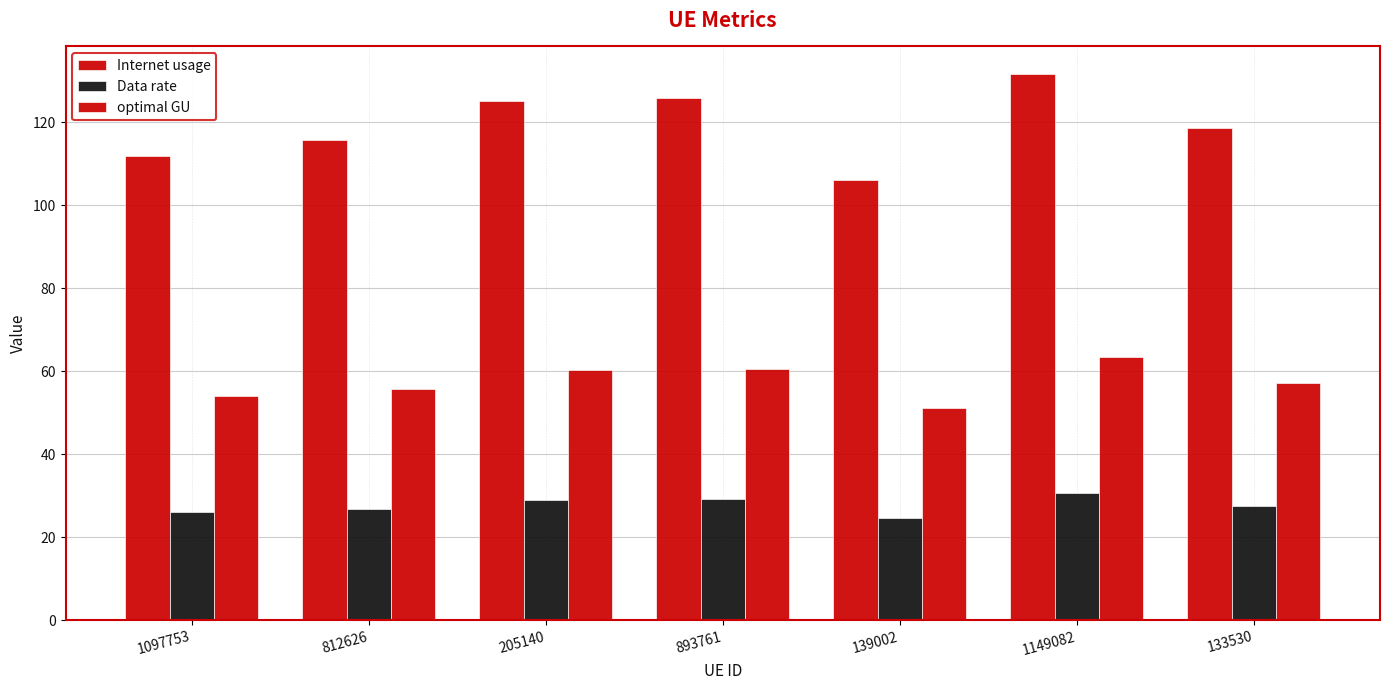

Reading left to right, extract all data points from this chart.

Internet usage: 1097753=111.9	812626=115.6	205140=125.1	893761=125.8	139002=106.0	1149082=131.6	133530=118.6
Data rate: 1097753=26.0	812626=26.8	205140=29.1	893761=29.2	139002=24.6	1149082=30.6	133530=27.5
optimal GU: 1097753=53.9	812626=55.7	205140=60.3	893761=60.6	139002=51.1	1149082=63.4	133530=57.1